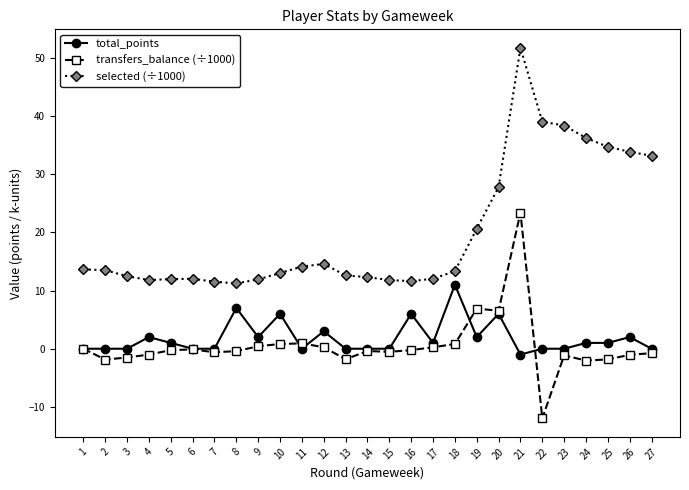

What are all the series names shown in the legend?

total_points, transfers_balance (÷1000), selected (÷1000)